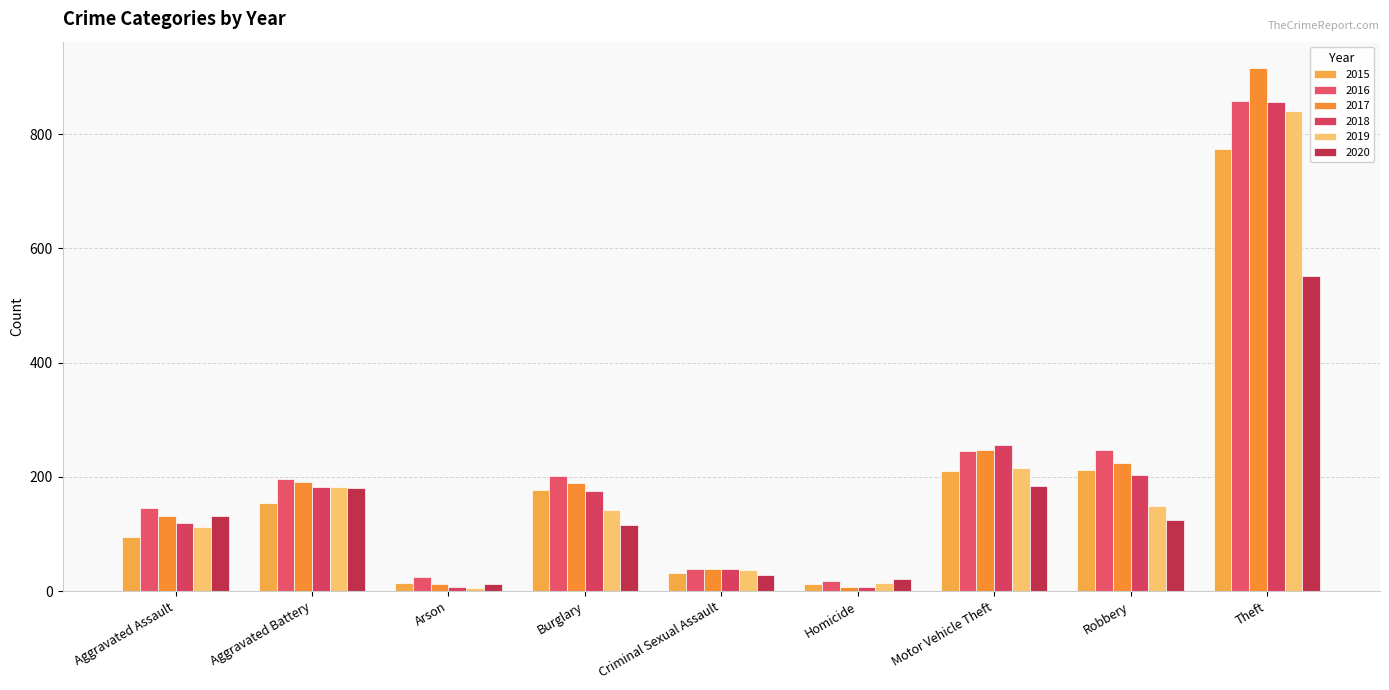

True or false: 2018 has a value of 856 at Theft.

True